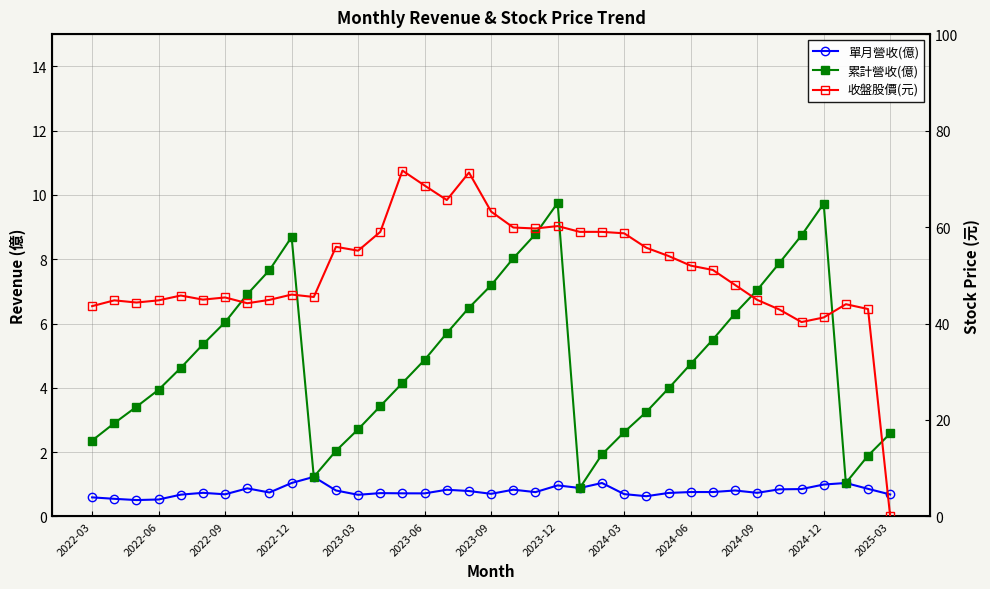

What is the average value of the 收盤股價(元) series?

50.8